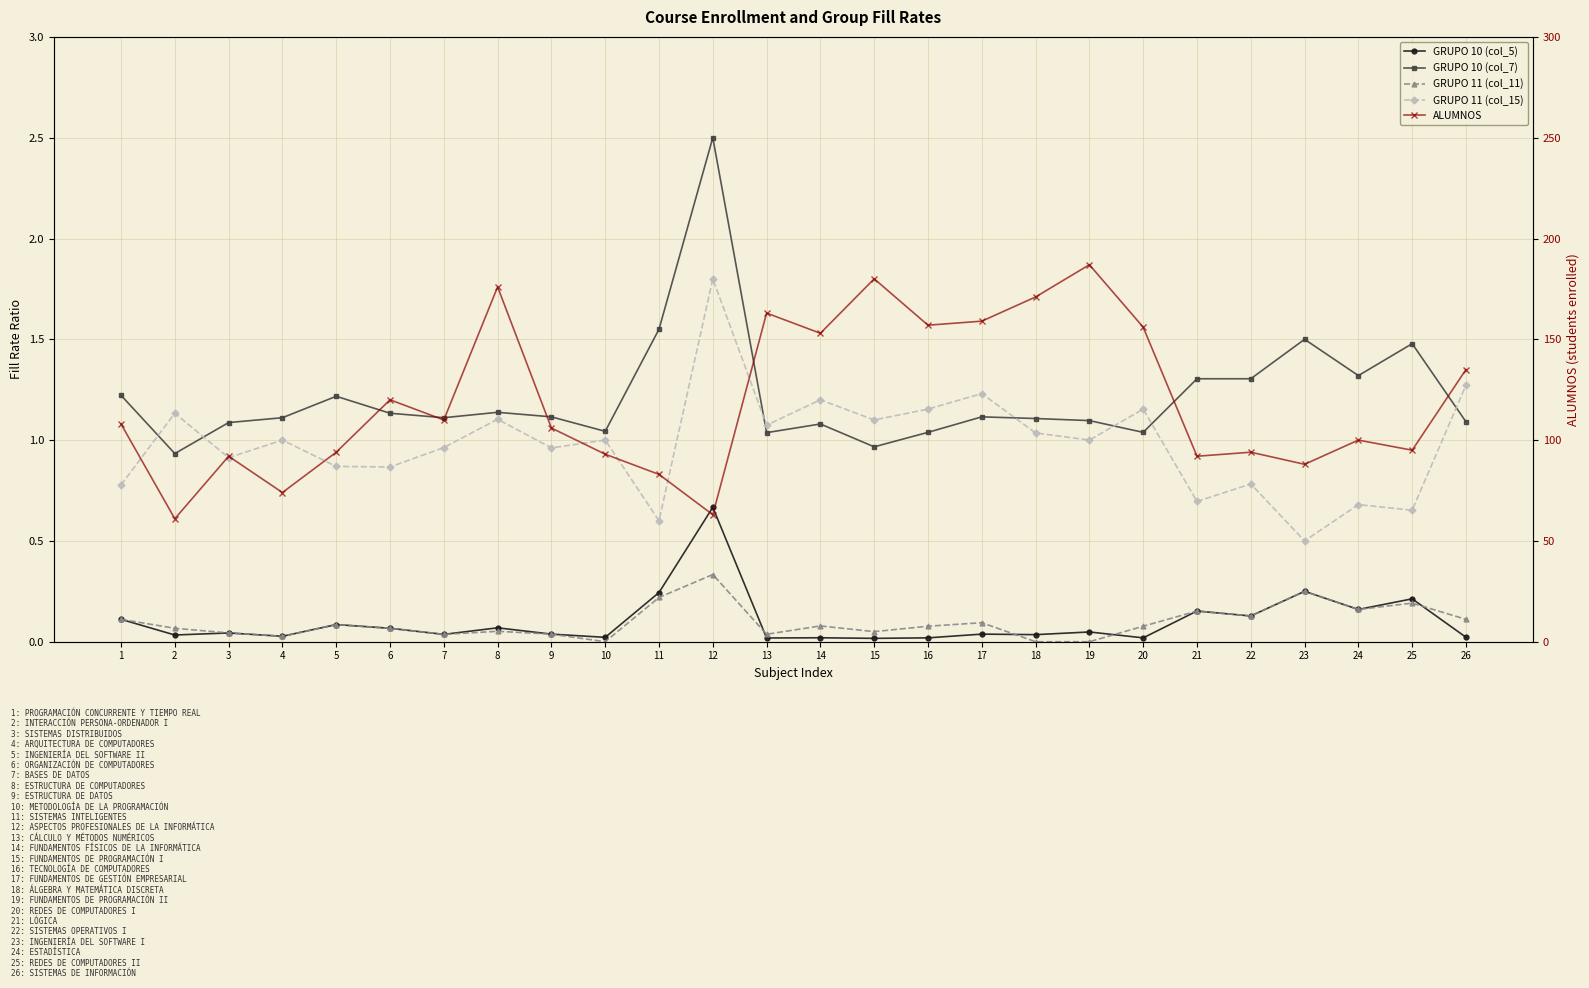

True or false: GRUPO 10 (col_7) and GRUPO 10 (col_5) cross at least once.

False